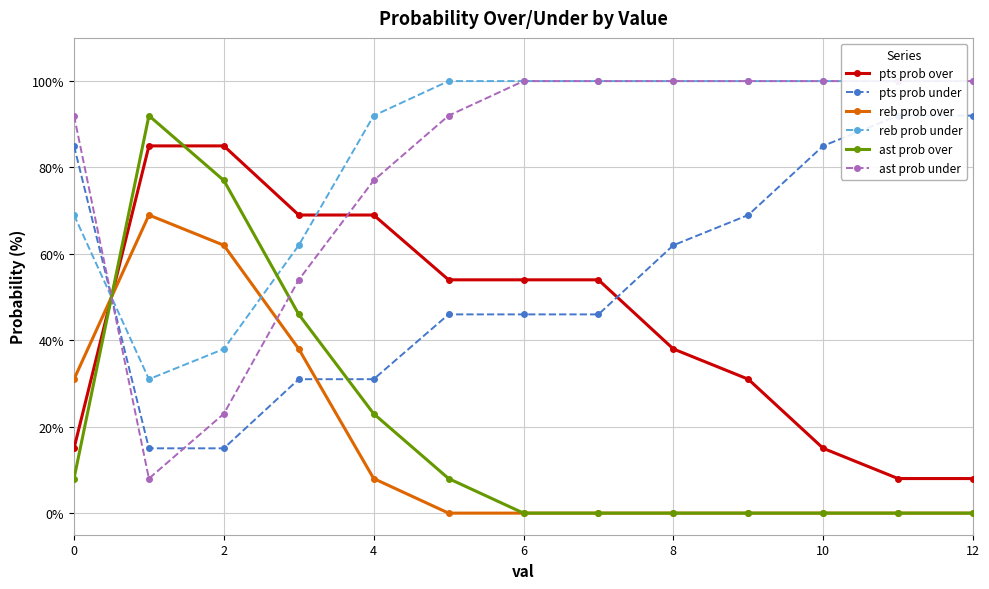

The reb prob over series shows -28 at 10. True or false?

False